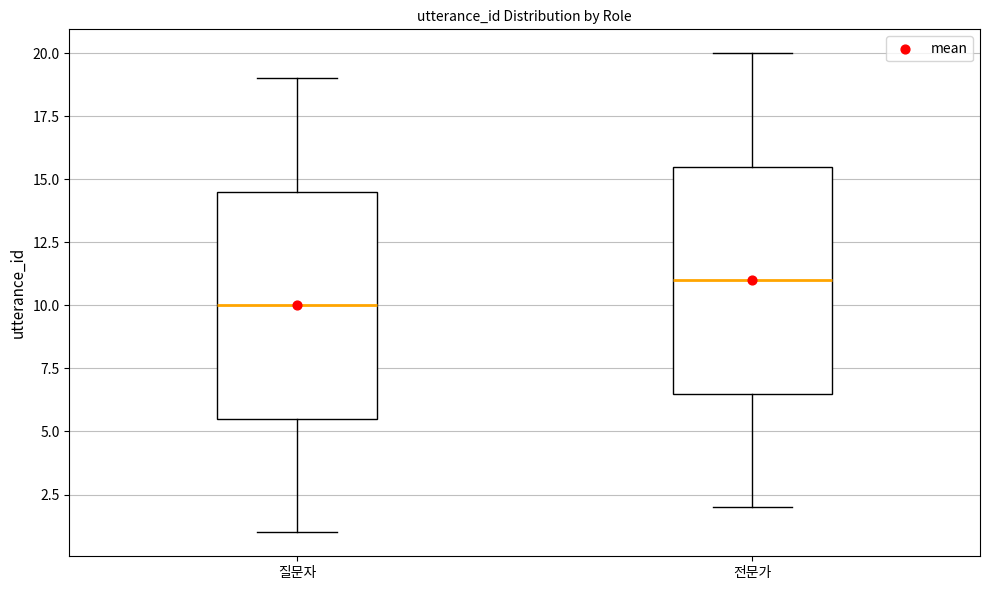

Reading left to right, read every box against the y-axis: the position of its median line, the range the box covers, and the ends of its whiskers. The values are not printed on the chart, so give them approximately, as read against the axis.

질문자: median 10.0, box 5.5 to 14.5, whiskers 1.0 to 19.0
전문가: median 11.0, box 6.5 to 15.5, whiskers 2.0 to 20.0